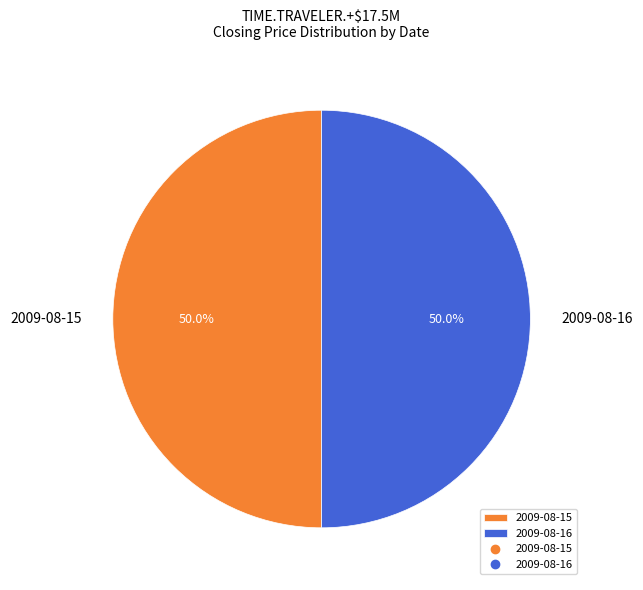

What is the ratio of the value at 2009-08-15 to the value at 2009-08-16?

1.0